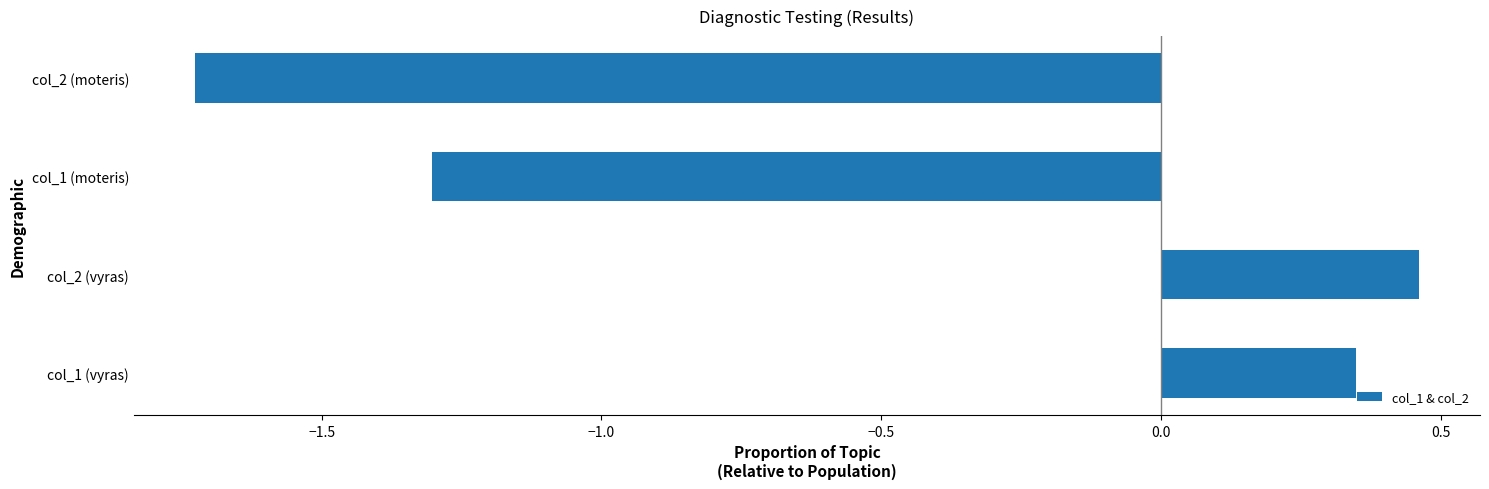

How many positive values are there?

2